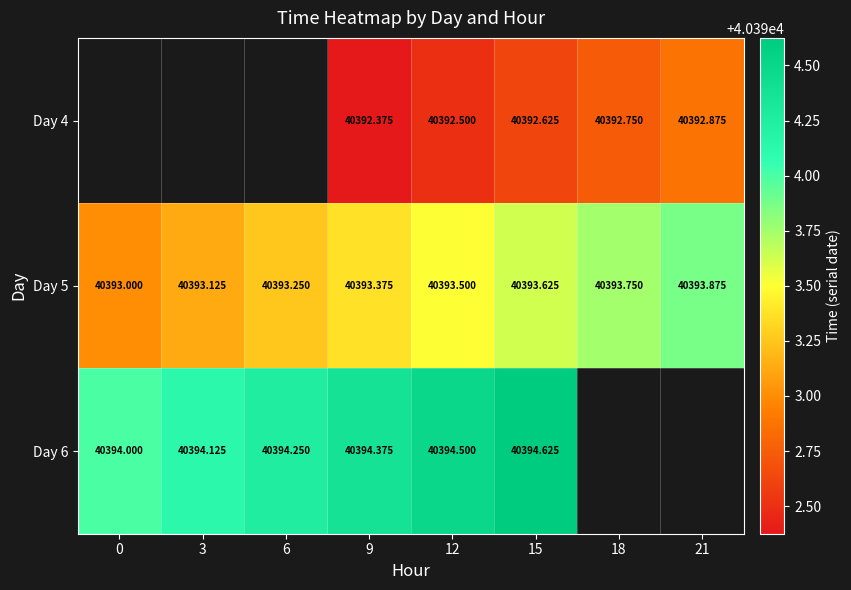

List the series in order of their peak value, lowest first.

Day 4, Day 5, Day 6